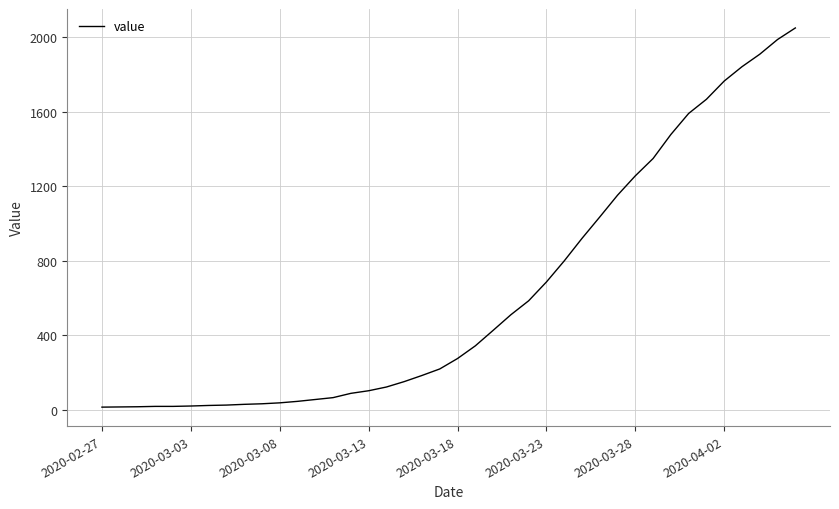

Does the chart display data point markers on the line(s)?

No